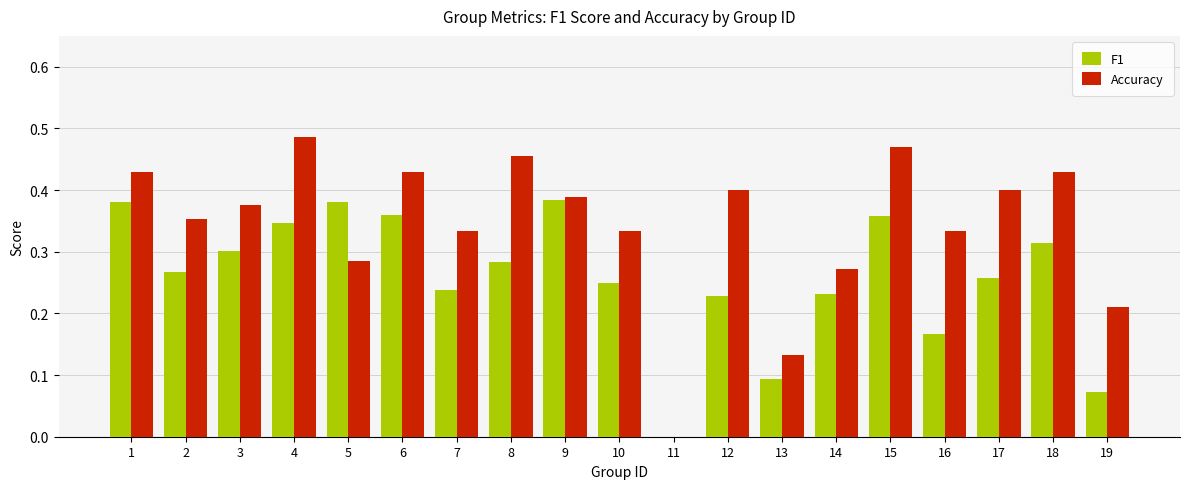

The Accuracy series shows 0.2 at 8. True or false?

False